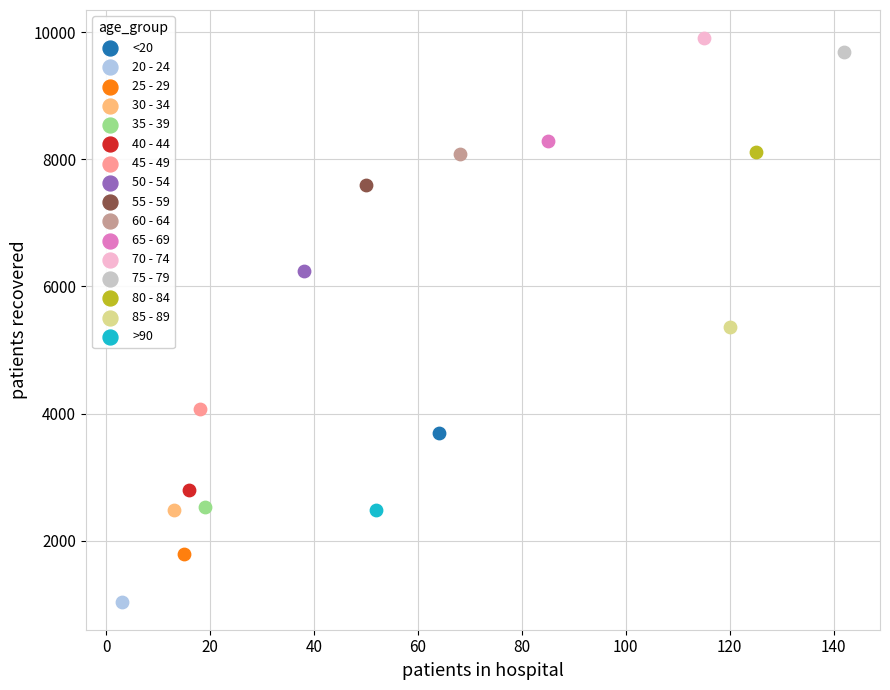

Which series contains the highest Y value?

70 - 74